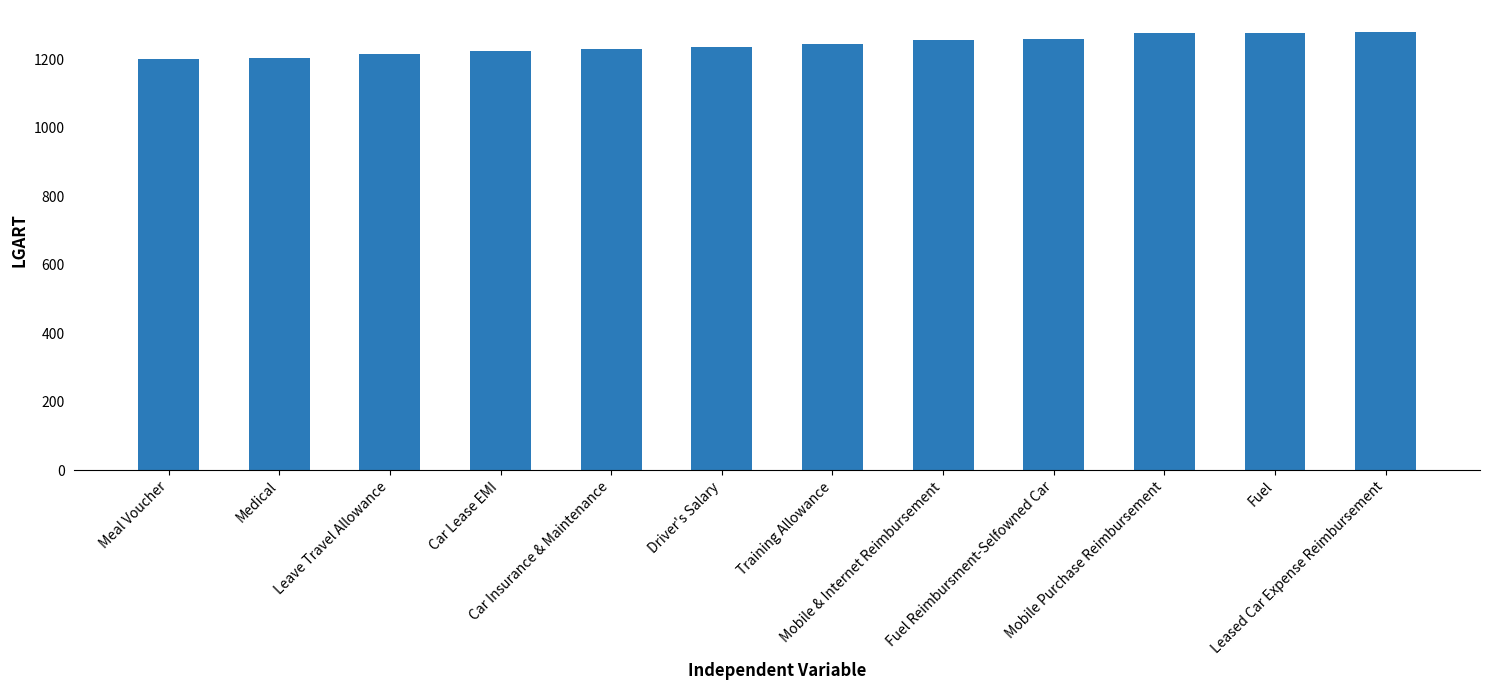

Is it true that the value at Medical is 1205?

True